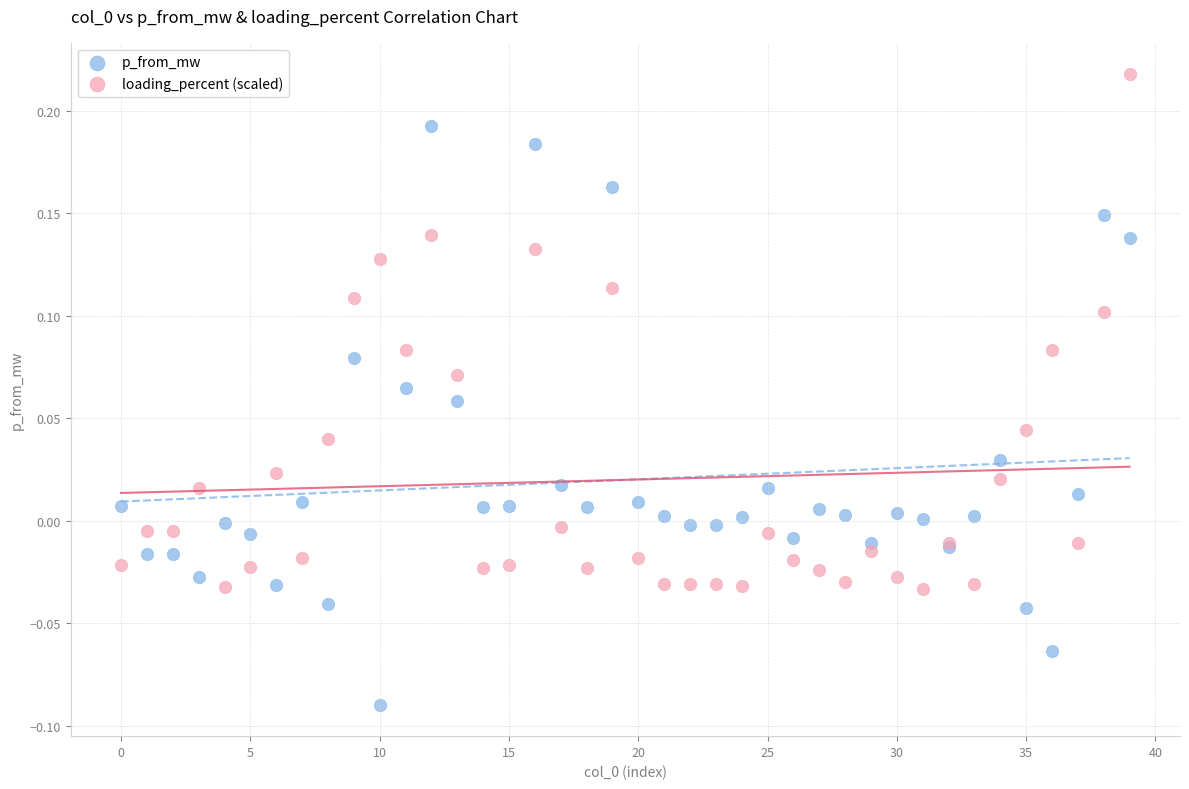

Which series has the largest Y range (max minus min)?

p_from_mw